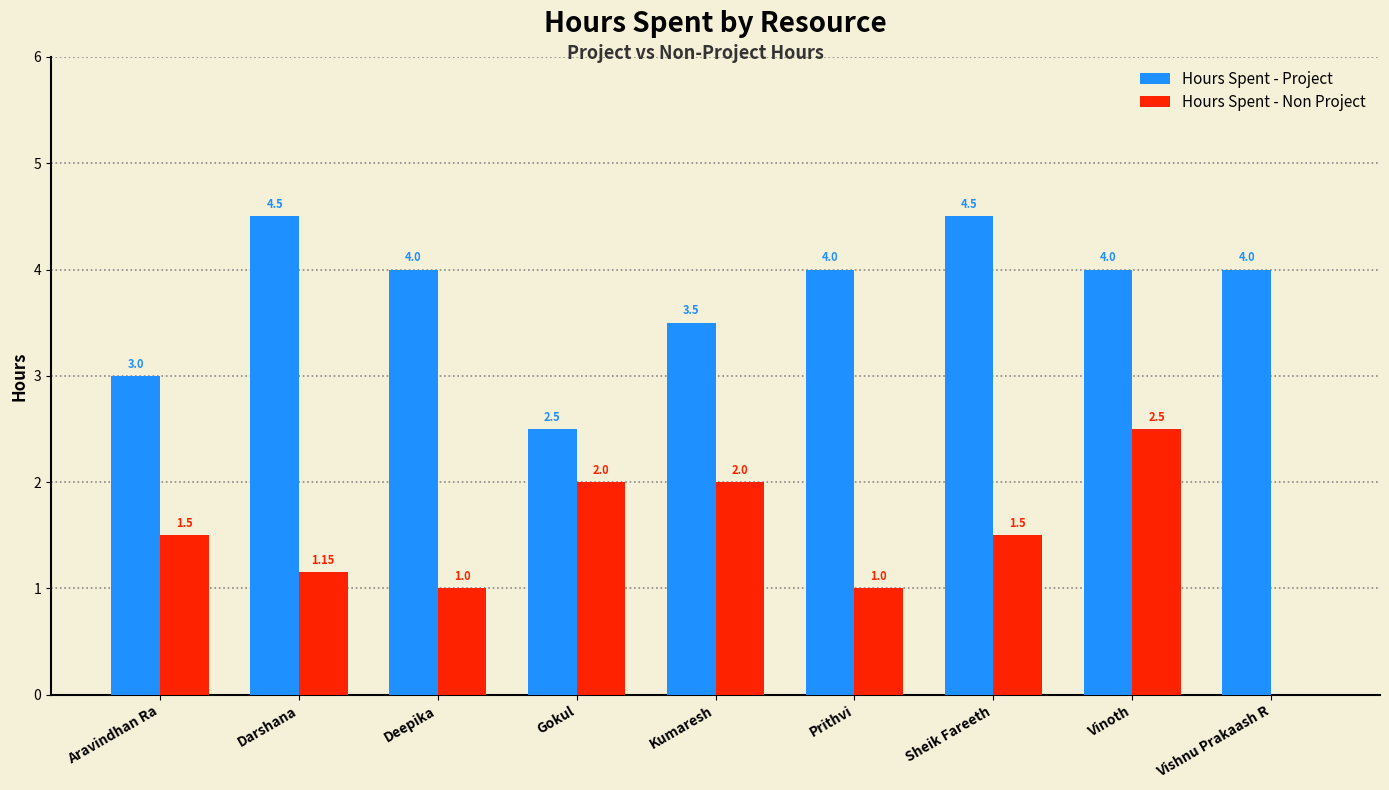

Is the value of Hours Spent - Non Project at Aravindhan Ra greater than the value of Hours Spent - Project at Gokul?

No